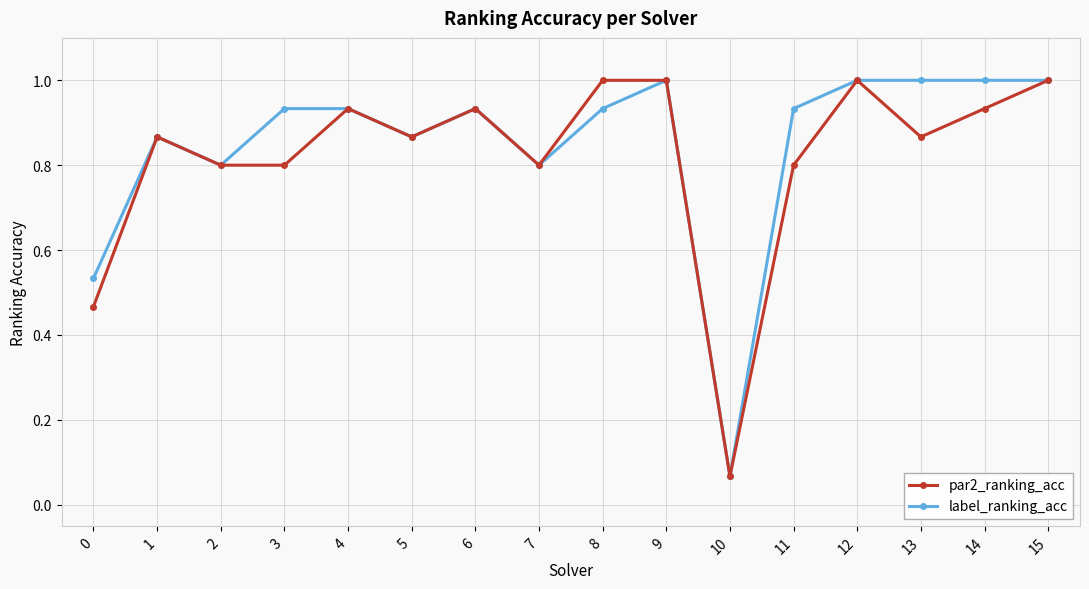

Which series changed the most between 9 and 11?

par2_ranking_acc